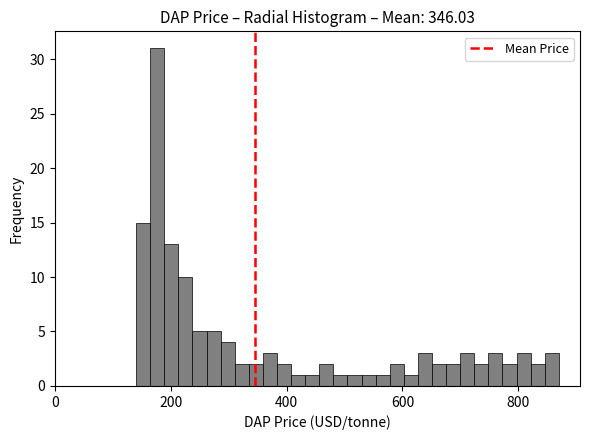

Read against the x-axis, roughly where is the centre of the tallest bar?

180